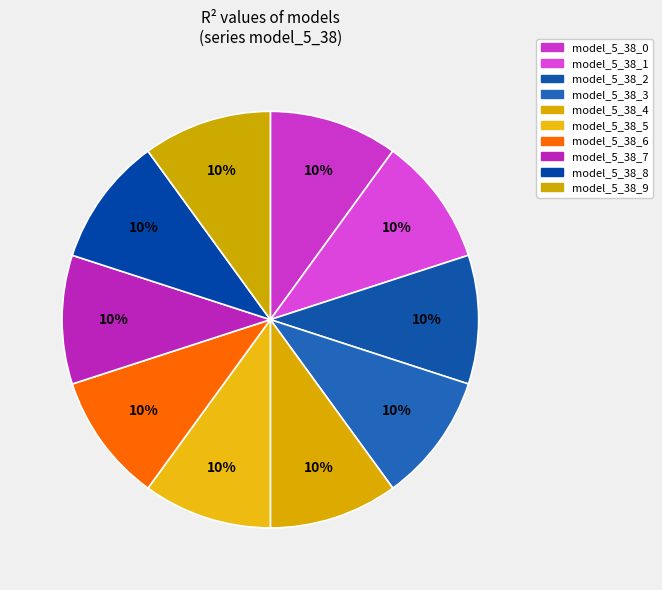

Is it true that model_5_38_6 is 15% of the pie?

False